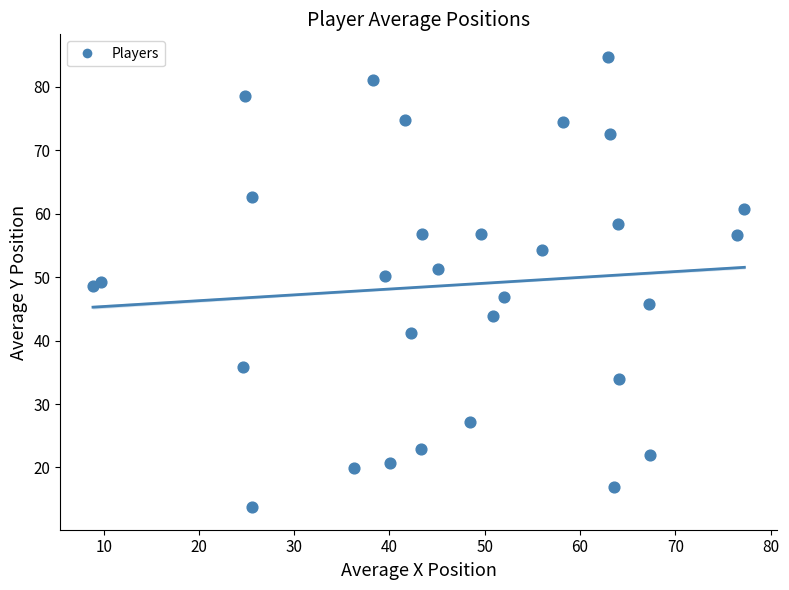

What is the range of Y values (max minus min)?

71.0